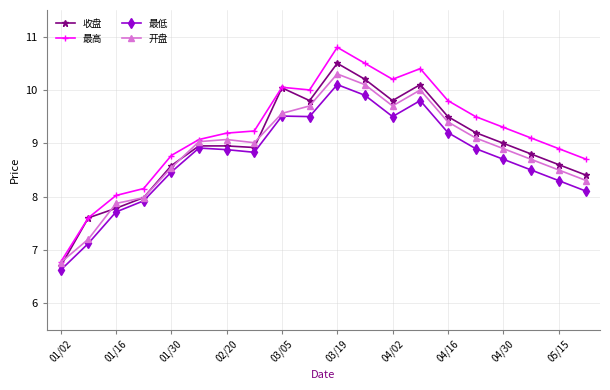

Is this an area chart (filled region under the line)?

No